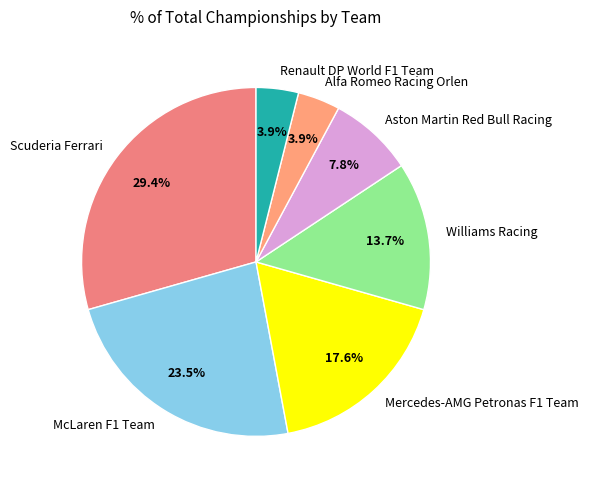

What is the largest slice in the pie chart?

Scuderia Ferrari